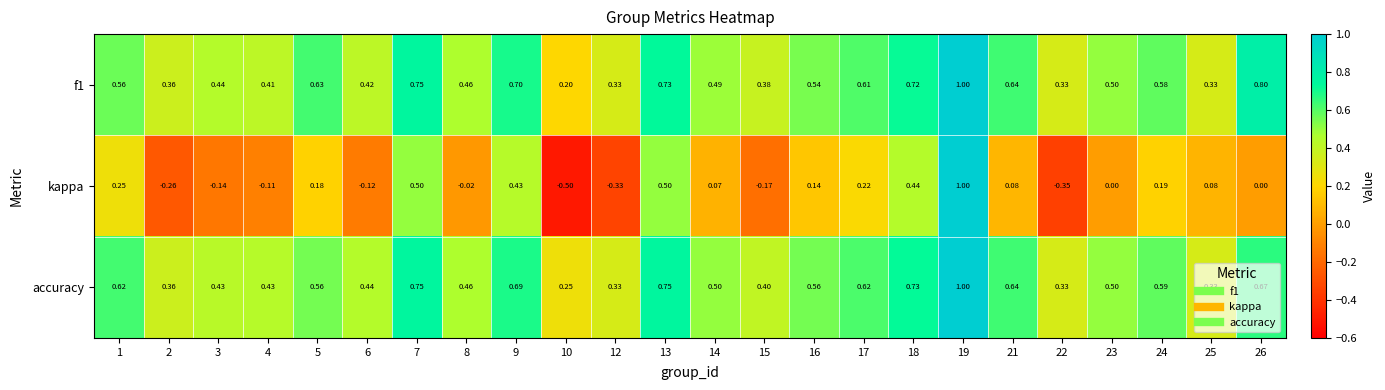

Rank the series at 4 from highest to lowest value.

accuracy, f1, kappa